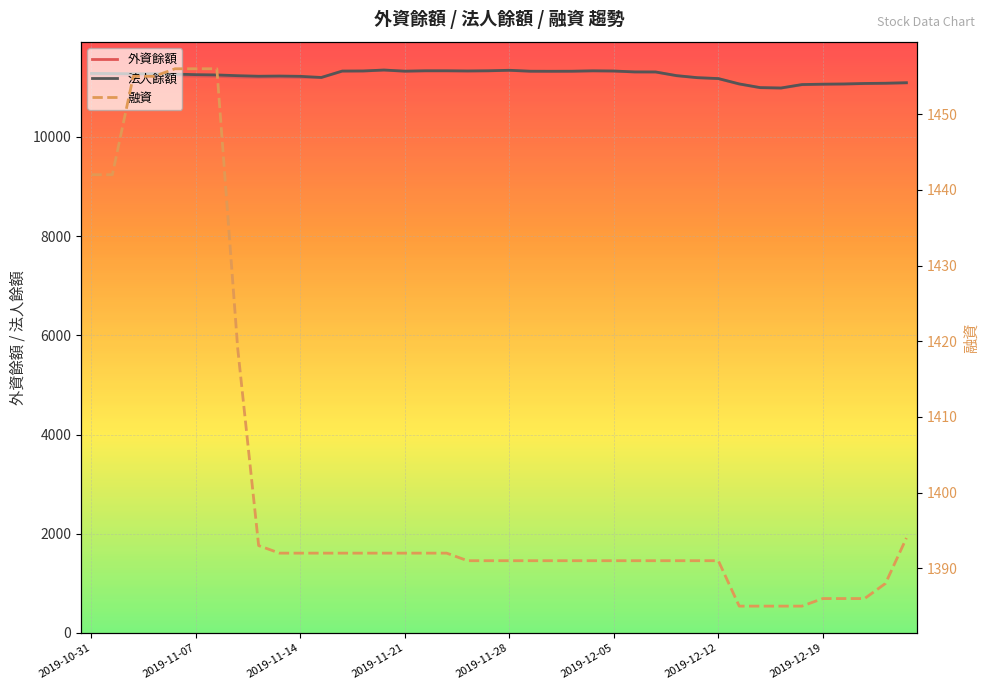

What is the minimum value for 外資餘額?

10984